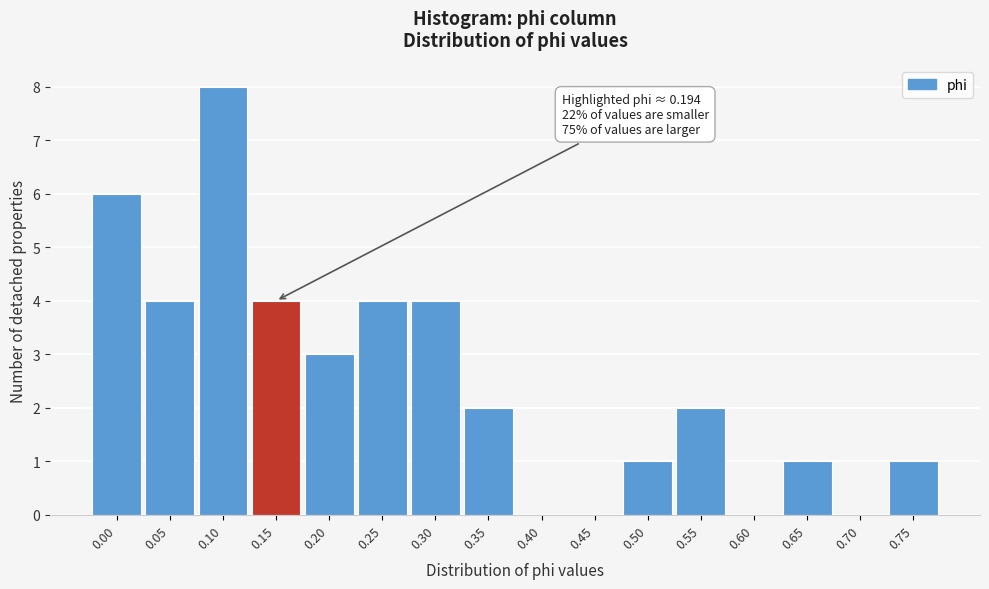

Reading left to right, list all the values displayed in this chart.

0.00=6	0.05=4	0.10=8	0.15=4	0.20=3	0.25=4	0.30=4	0.35=2	0.40=0	0.45=0	0.50=1	0.55=2	0.60=0	0.65=1	0.70=0	0.75=1